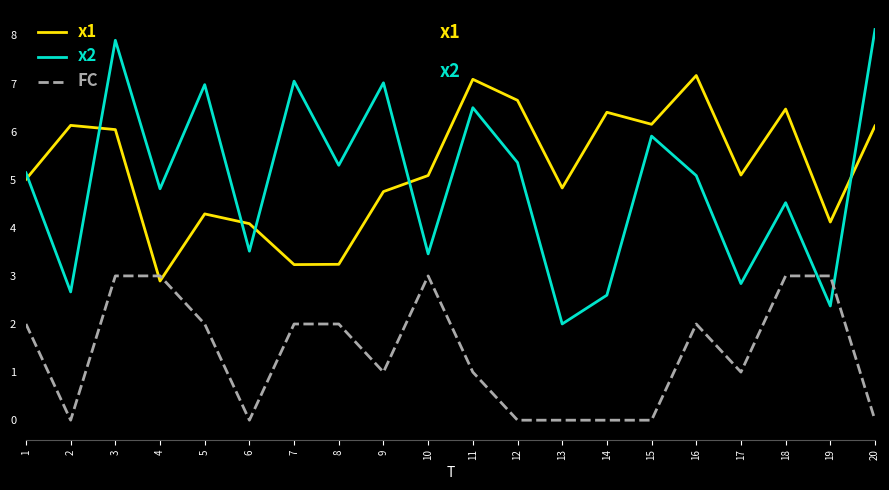

How many lines are shown in the chart?

3